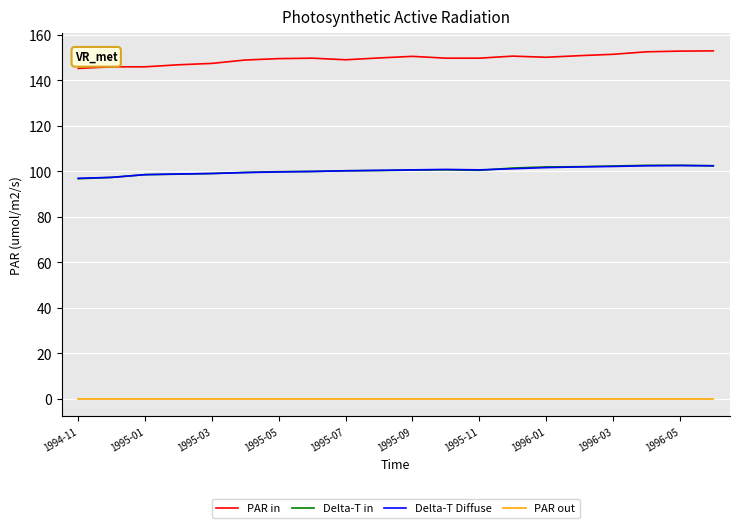

Which series has the largest total across all categories?

PAR in